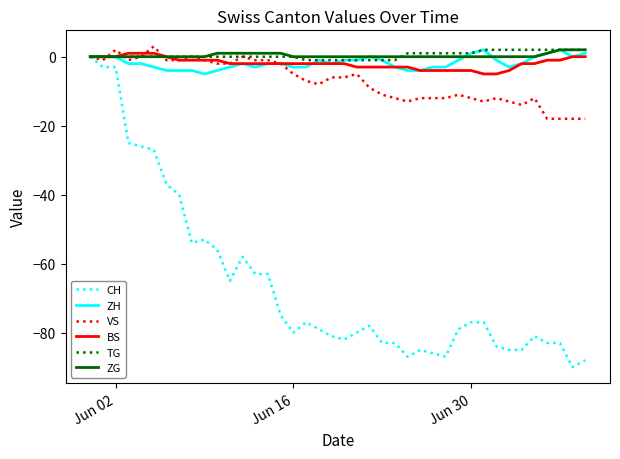

What is the minimum value for VS?

-18